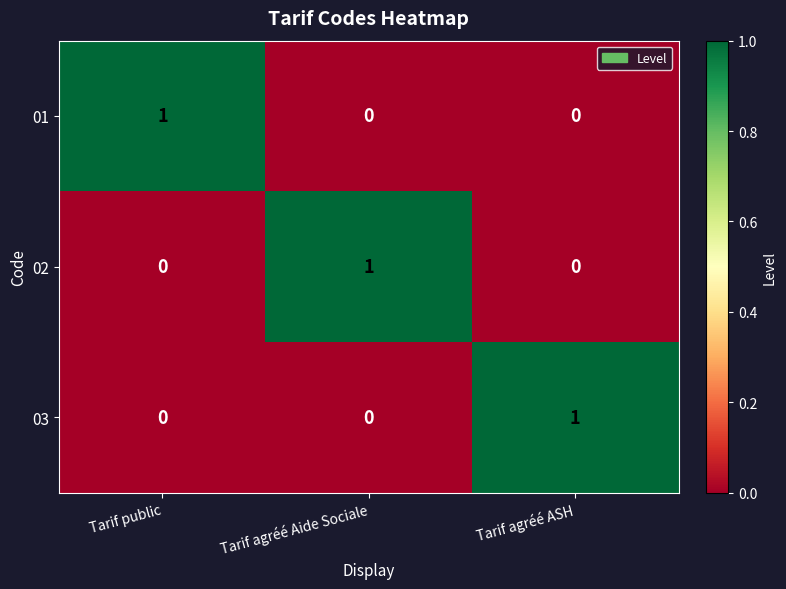

At how many categories does at least one series exceed 0?

3